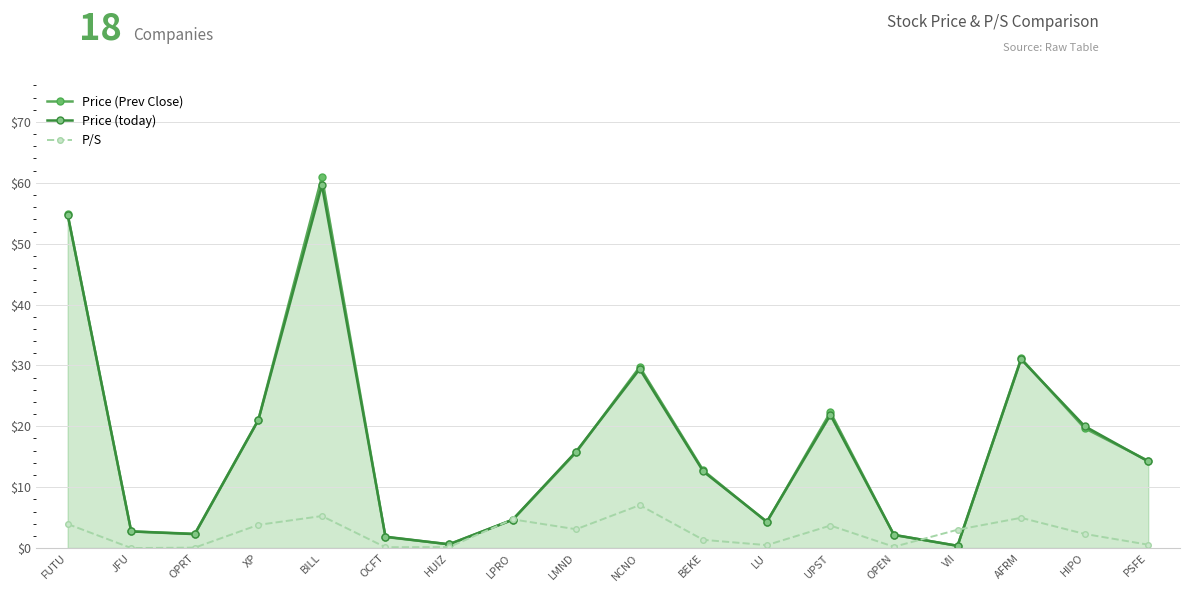

What is the approximate value of Price (Prev Close) at LU?

4.3